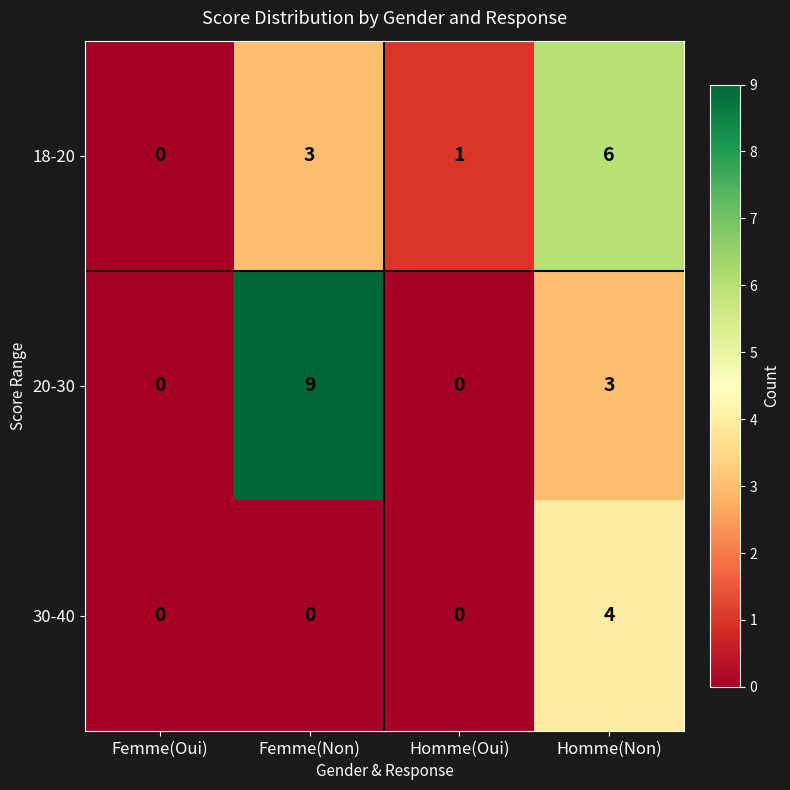

How many 18-20 values are between 1 and 6?

3